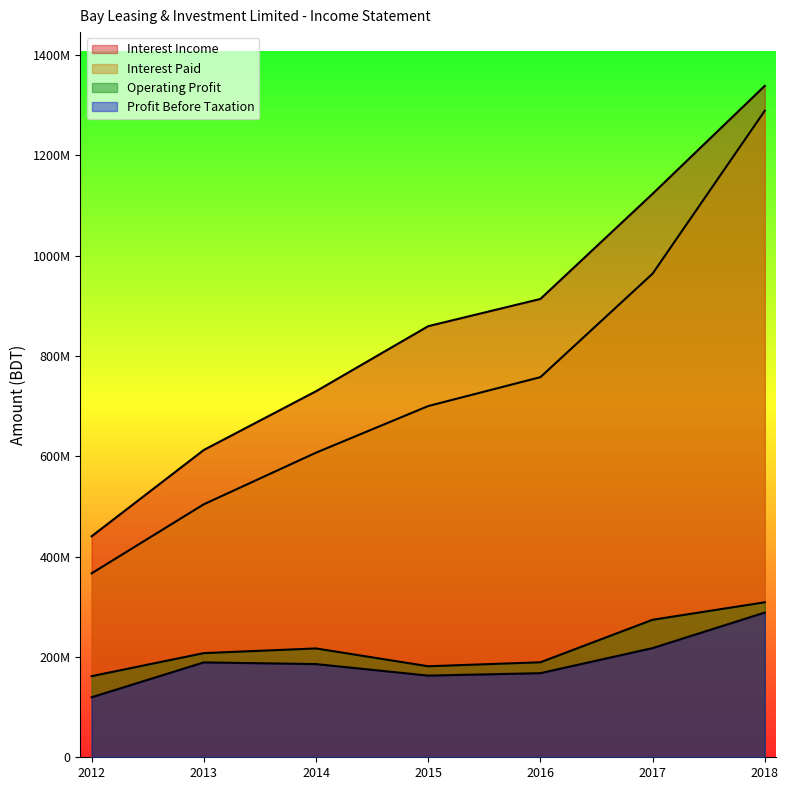

What is the difference between the maximum and minimum values in the Profit Before Taxation series?

168823368